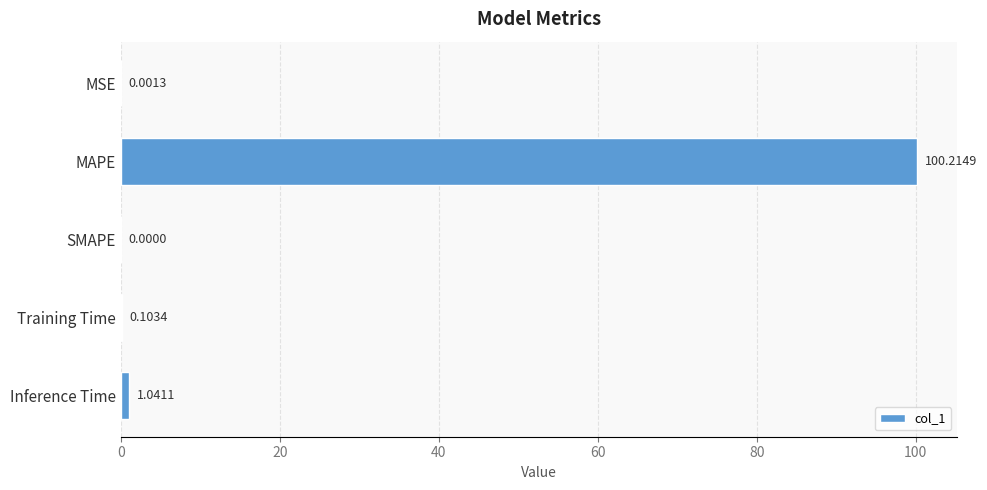

What is the change in value from SMAPE to Inference Time?

+1.0